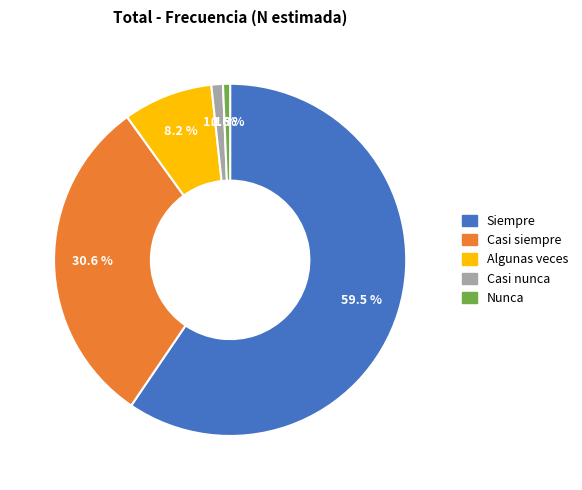

Which category has the biggest portion of the pie?

Siempre